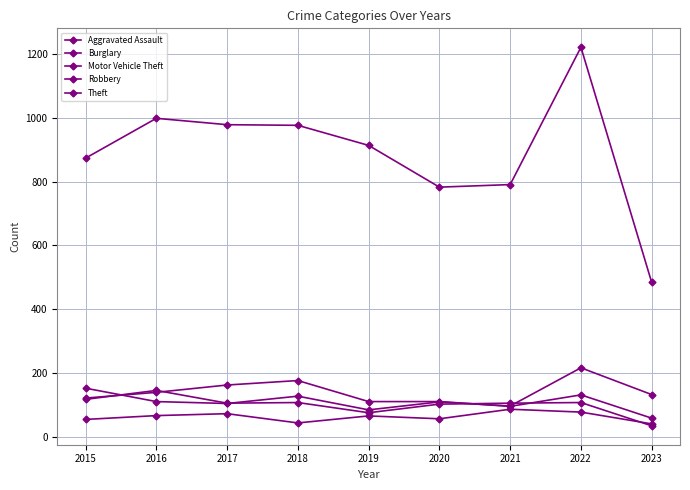

Reading left to right, transcribe all the data shown in this chart.

Aggravated Assault: 2015=54	2016=66	2017=72	2018=43	2019=65	2020=56	2021=86	2022=77	2023=40
Burglary: 2015=121	2016=139	2017=162	2018=176	2019=110	2020=110	2021=95	2022=131	2023=58
Motor Vehicle Theft: 2015=152	2016=110	2017=104	2018=127	2019=84	2020=109	2021=96	2022=216	2023=132
Robbery: 2015=117	2016=145	2017=105	2018=107	2019=75	2020=102	2021=105	2022=107	2023=34
Theft: 2015=874	2016=999	2017=979	2018=977	2019=914	2020=783	2021=791	2022=1222	2023=484